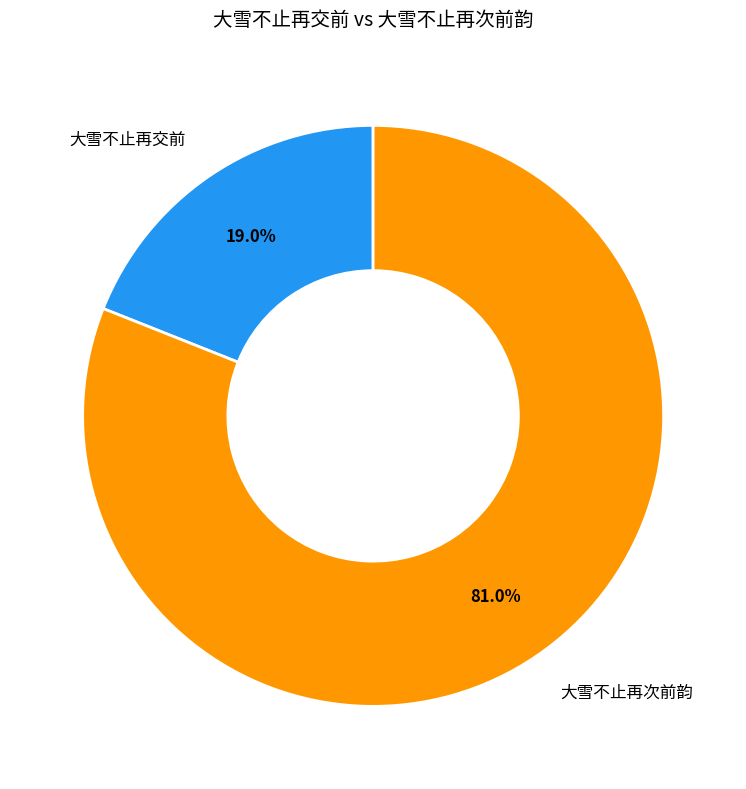

Is there any slice that represents more than half of the pie?

Yes